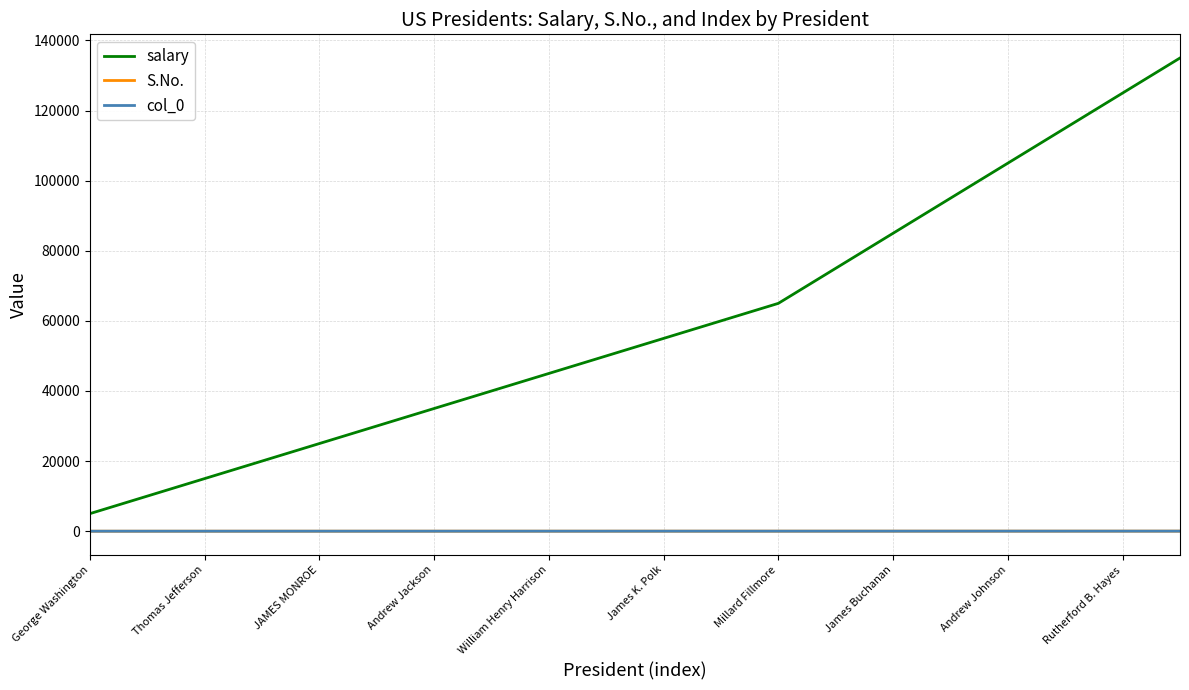

What is the greatest value displayed?

135000